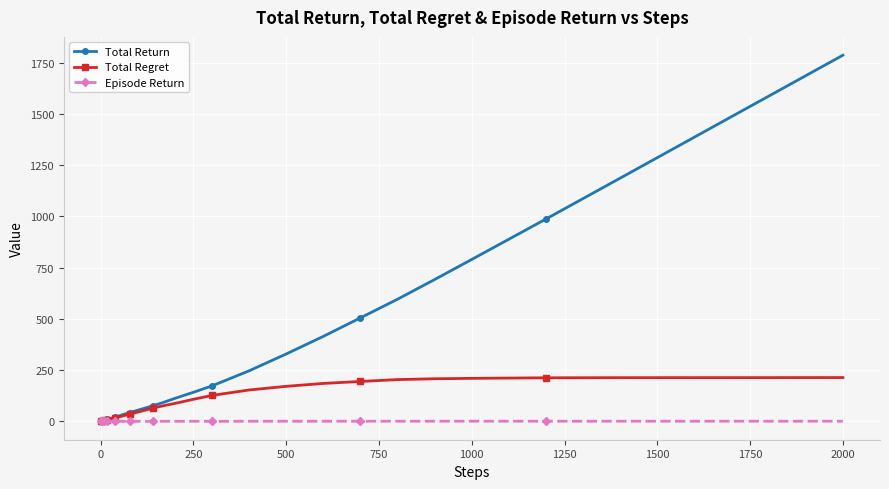

What is the greatest value displayed?

1786.1